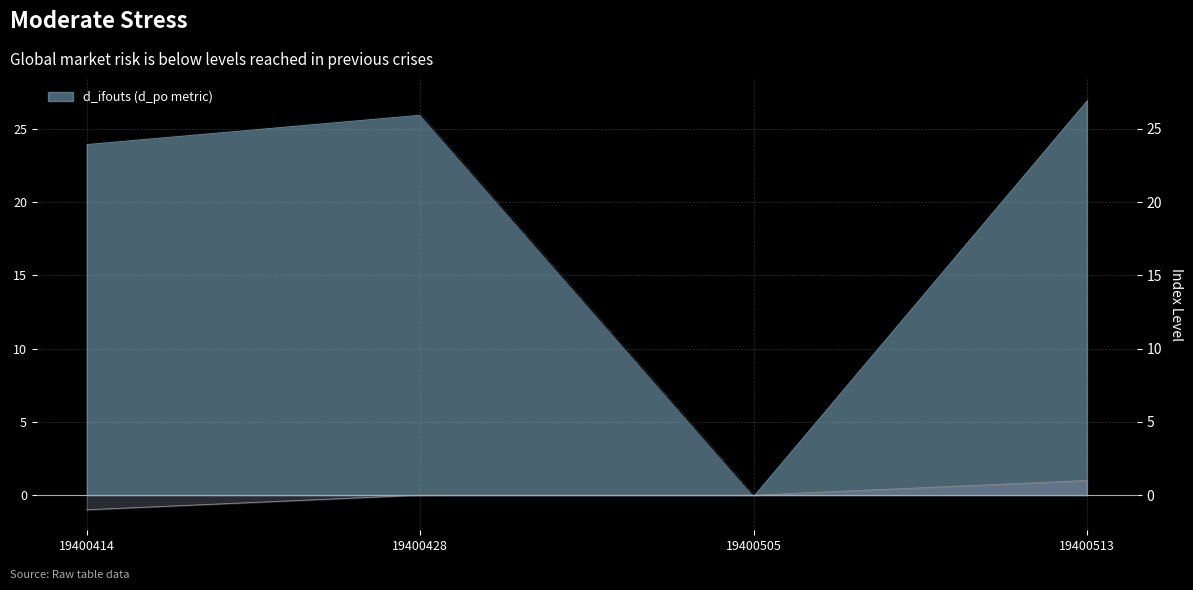

How many lines are shown in the chart?

2